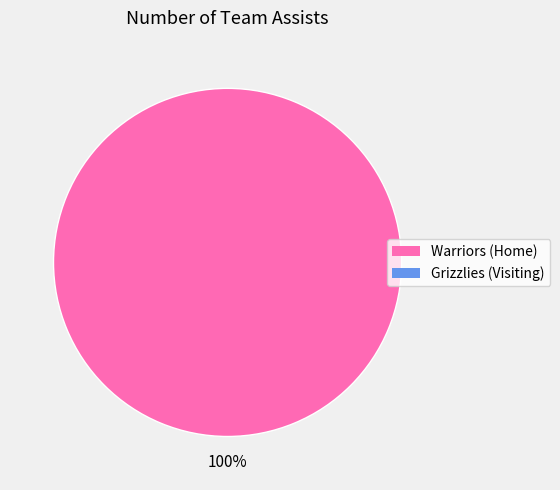

Does any single category account for the majority?

Yes